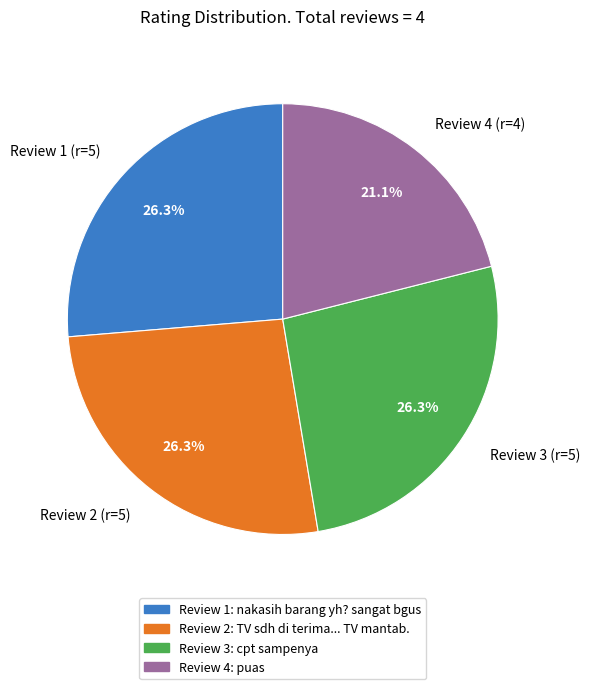

How much of the chart is everything except Review 1 (r=5)?

73.7%